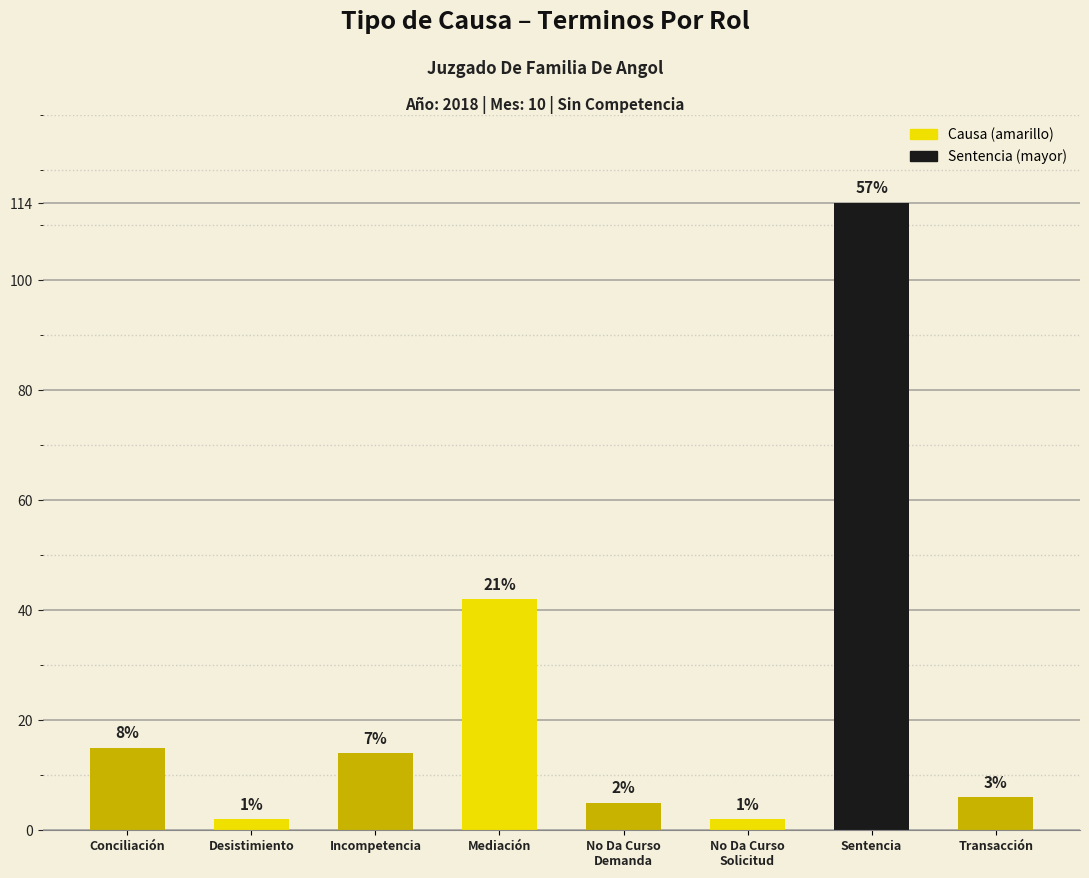

How many bars are there in total?

8